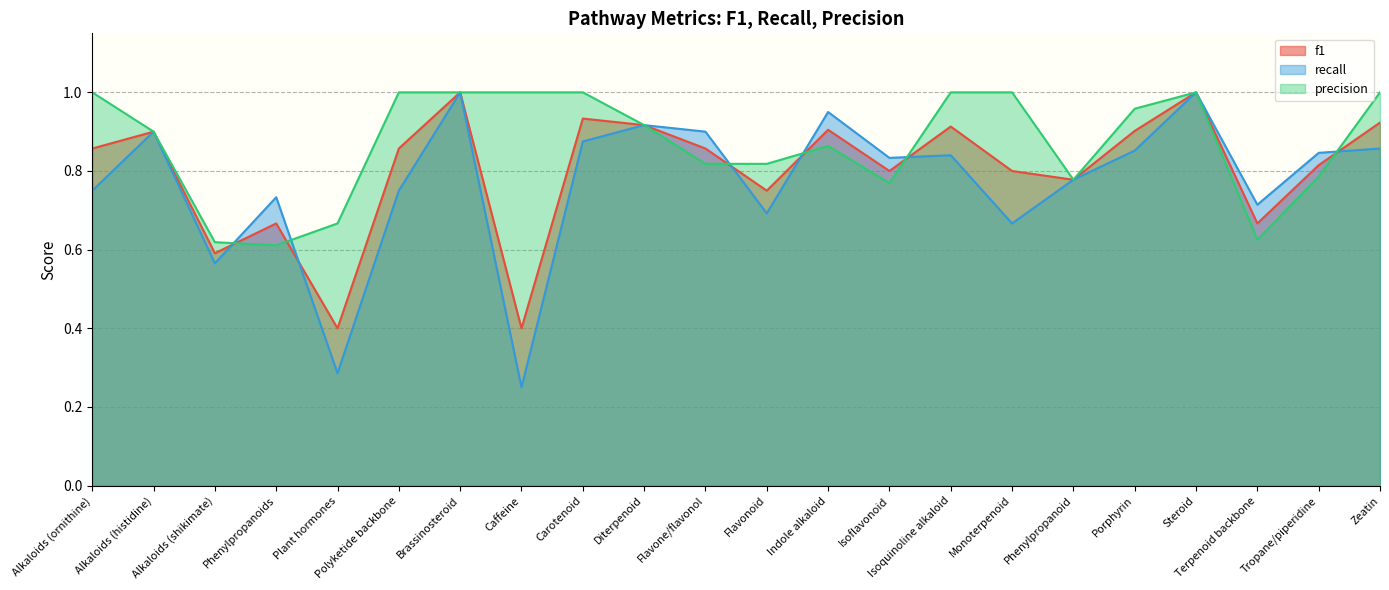

In recall, how many points are higher than both neighbors (excluding endpoints)?

7